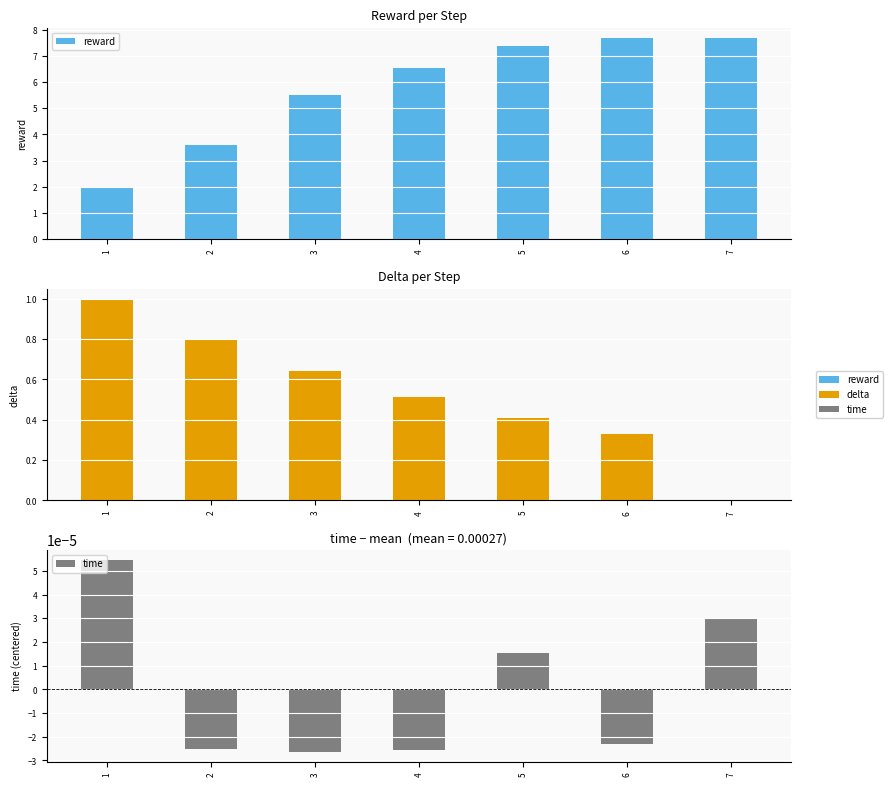

Read the reward value at 2.

3.6